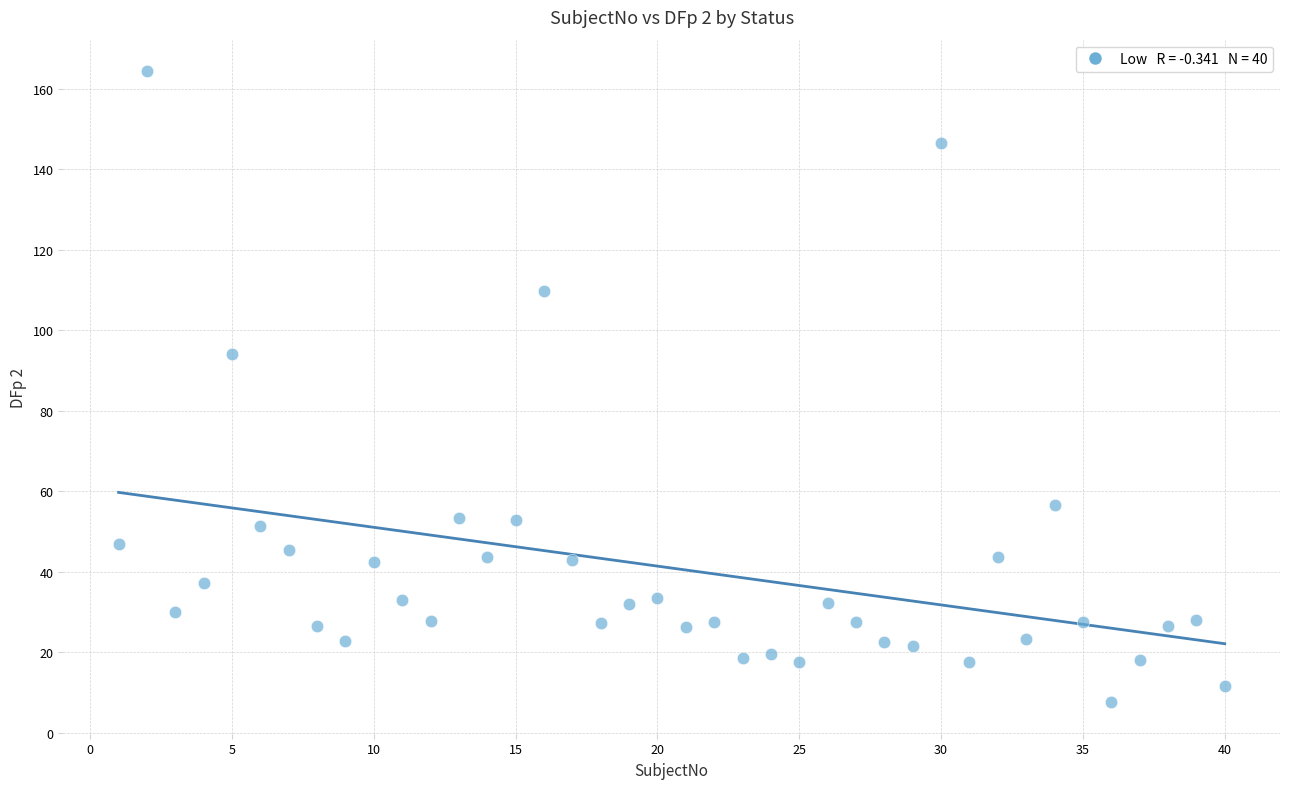

What is the range of Y values (max minus min)?

156.8